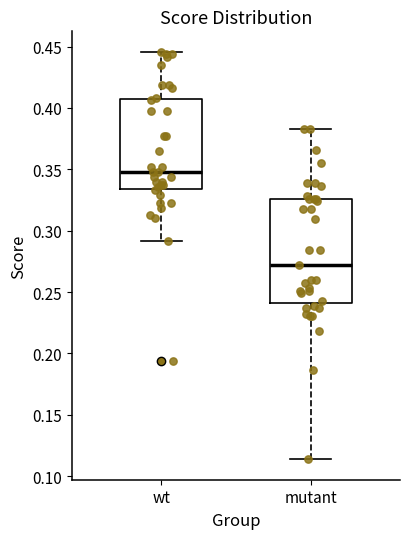

Which box has the highest median line?

wt